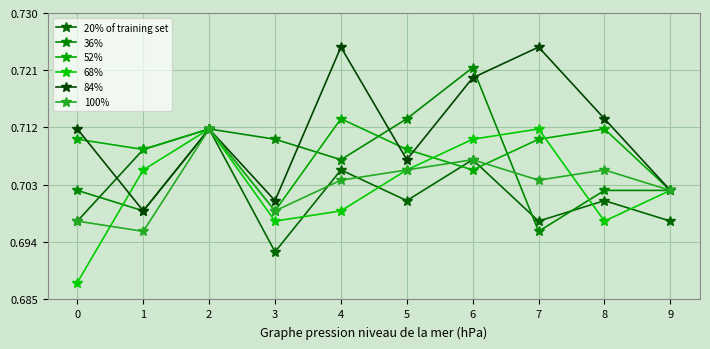

True or false: 100% has a value of 0.7 at 9.

True